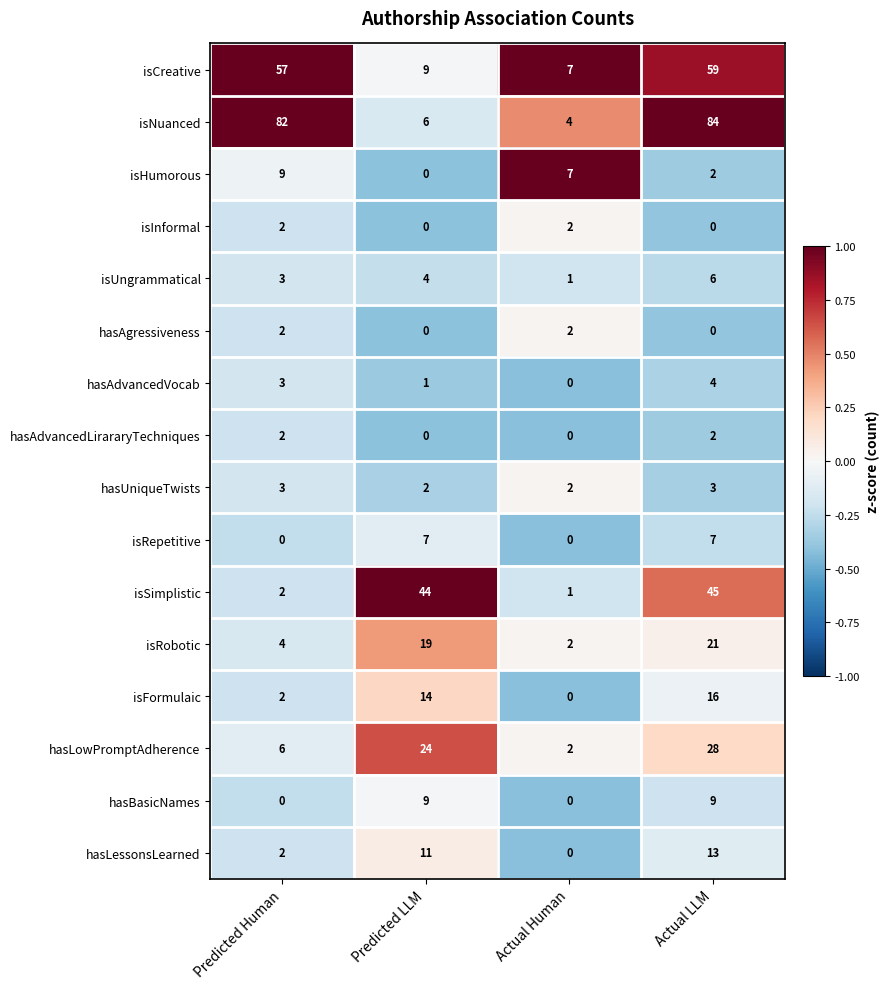

What is the total value across all series at Actual LLM?

299